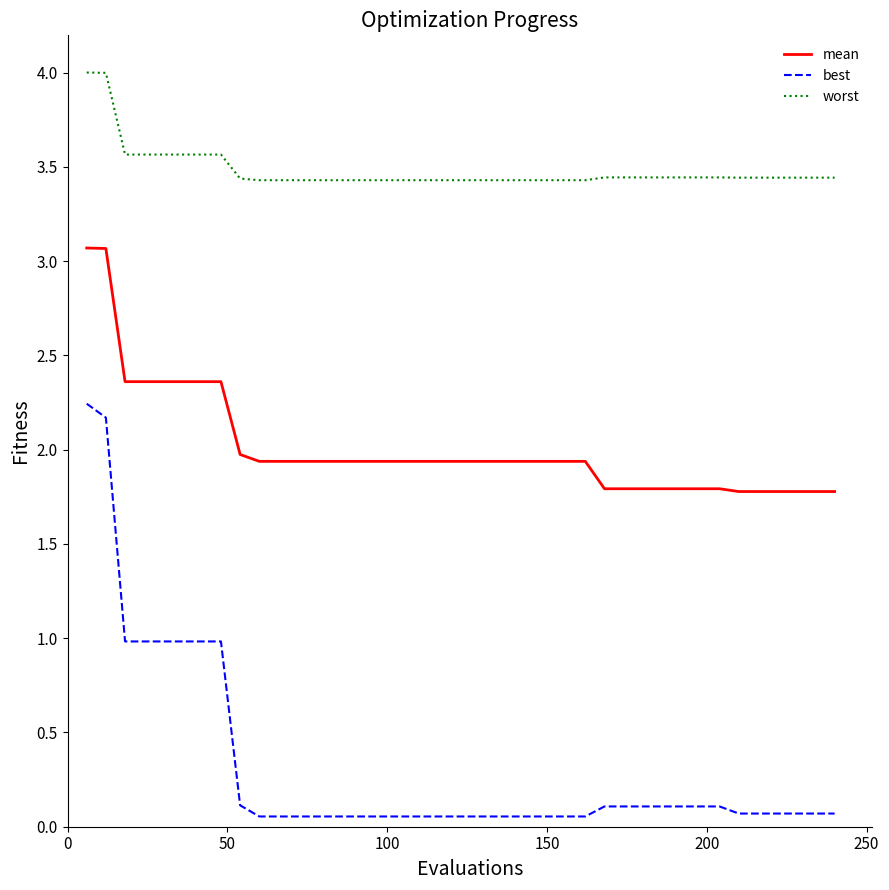

What is the average value of the best series?

0.3